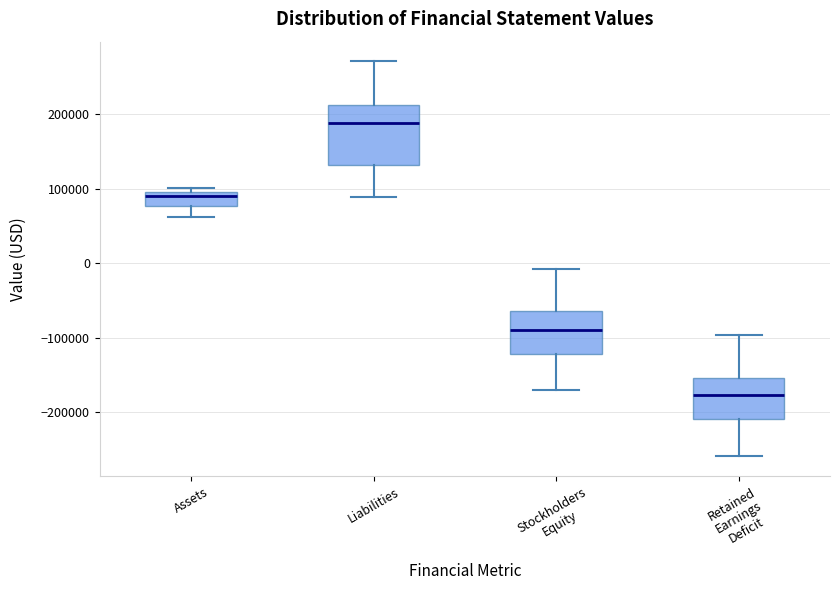

Which box's median line is the highest?

Liabilities